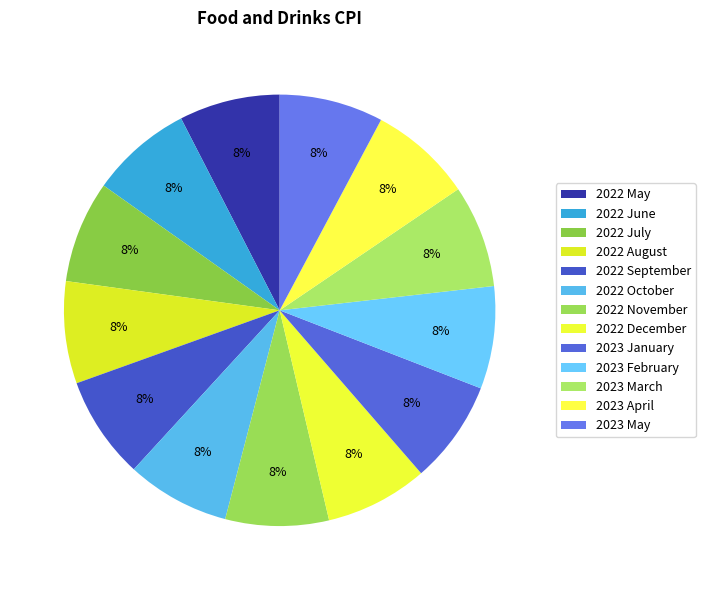

Which has a higher value, 2022 December or 2023 May?

2023 May